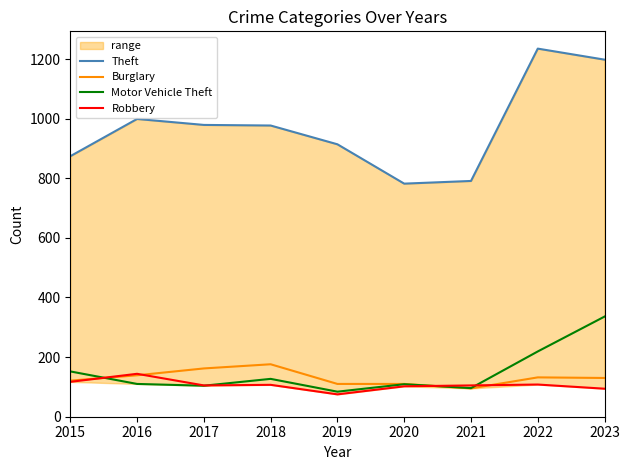

What is the sum of all Burglary values?

1175